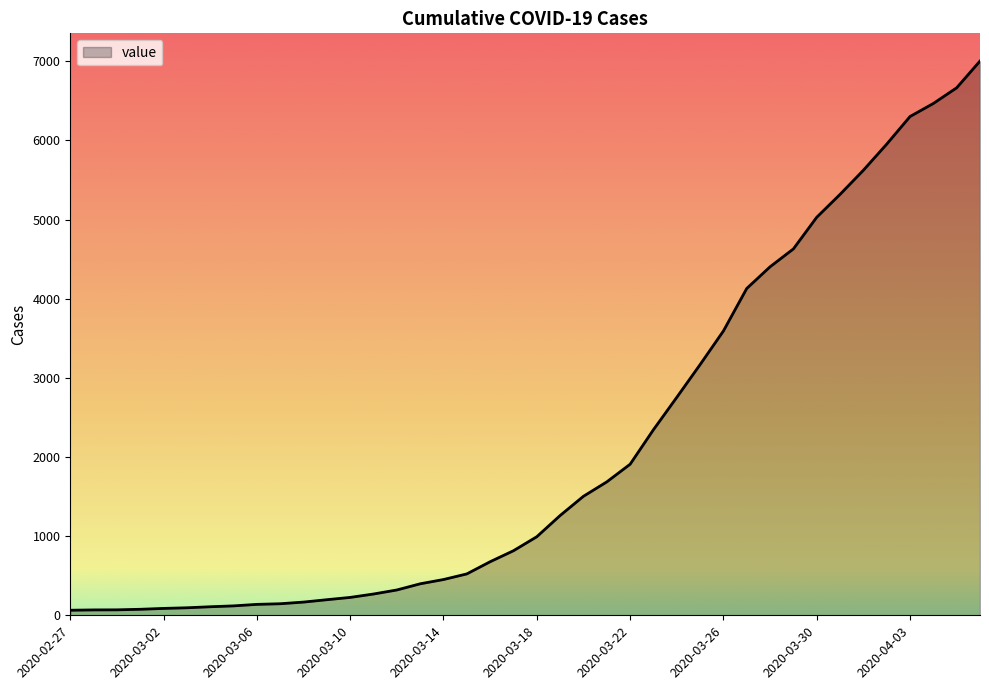

What is the difference between the maximum and minimum values?

6940